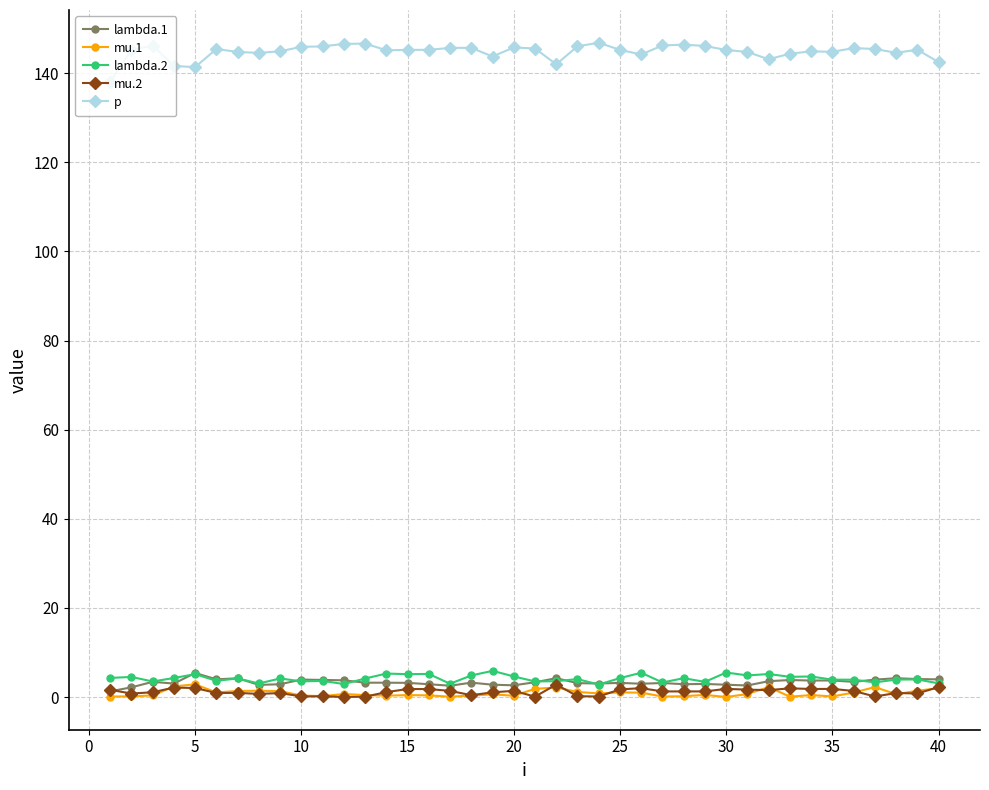

What is the maximum value shown in the chart?

146.8